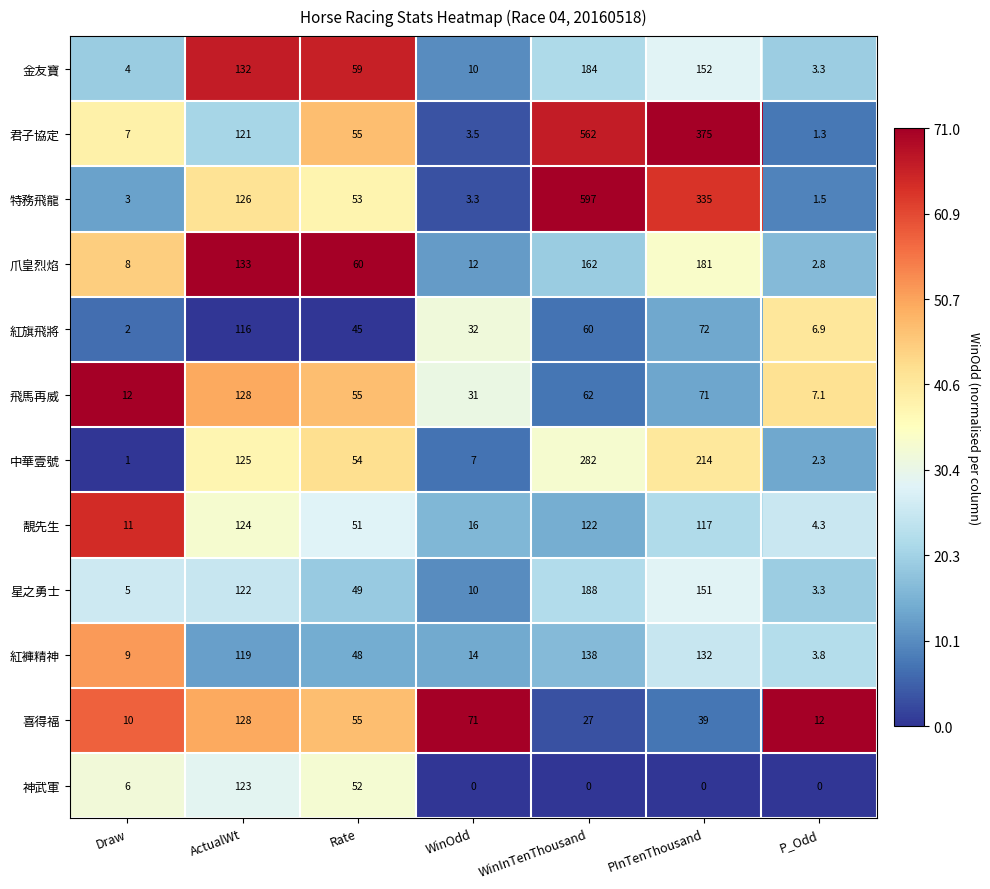

At which category is the sum across all series the highest?

WinInTenThousand